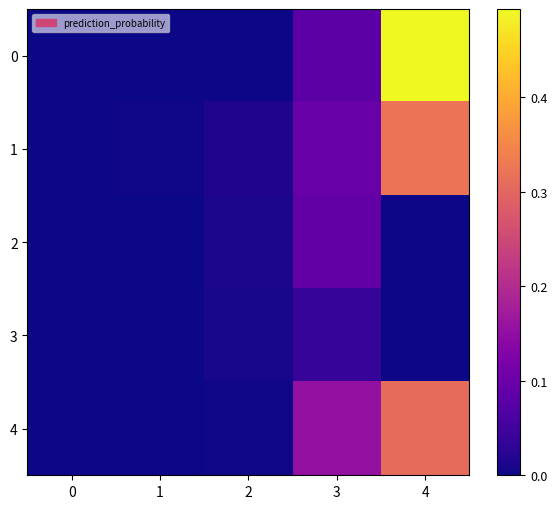

Reading left to right, what are all the values shown in this chart?

0: 0=0.0	1=0.0	2=0.0	3=0.1	4=0.5
1: 0=0.0	1=0.0	2=0.0	3=0.1	4=0.3
2: 0=0.0	1=0.0	2=0.0	3=0.1	4=0.0
3: 0=0.0	1=0.0	2=0.0	3=0.0	4=0.0
4: 0=0.0	1=0.0	2=0.0	3=0.2	4=0.3